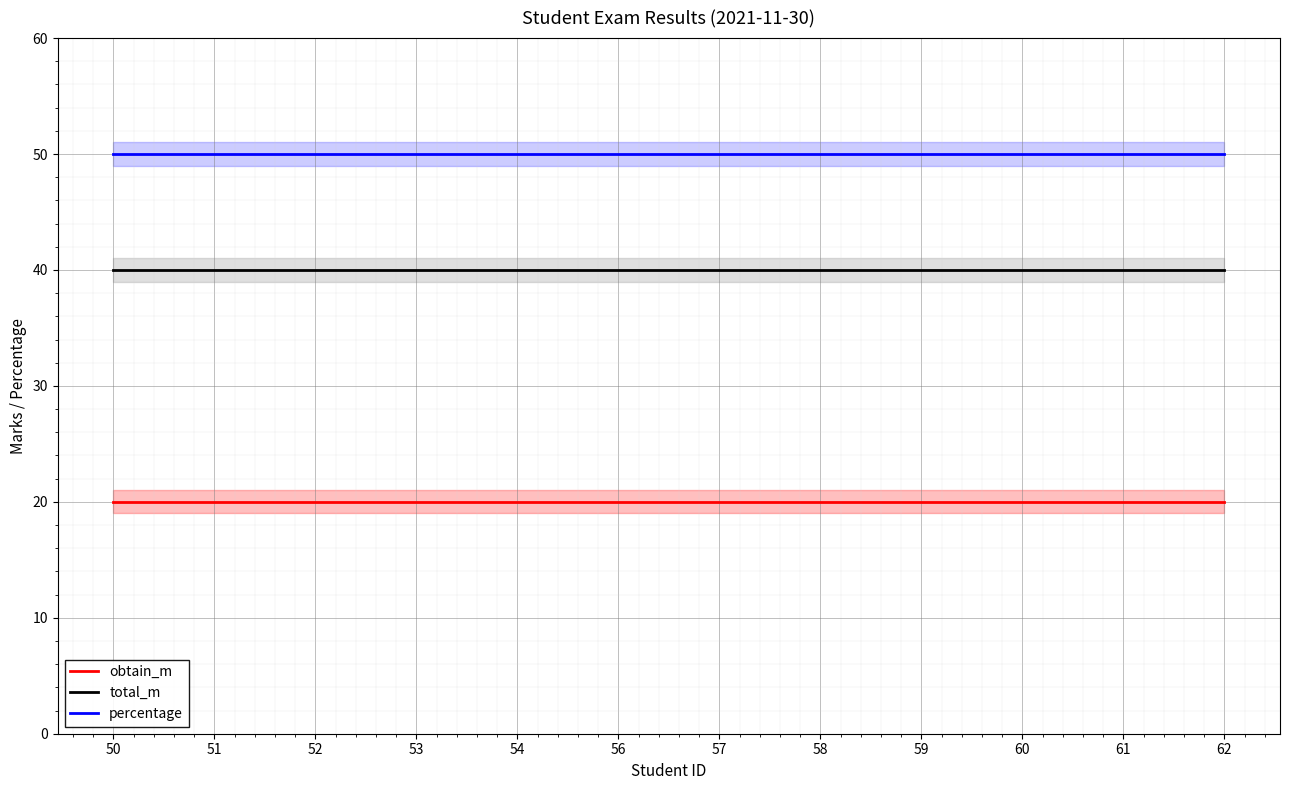

What are all the series names shown in the legend?

obtain_m, total_m, percentage